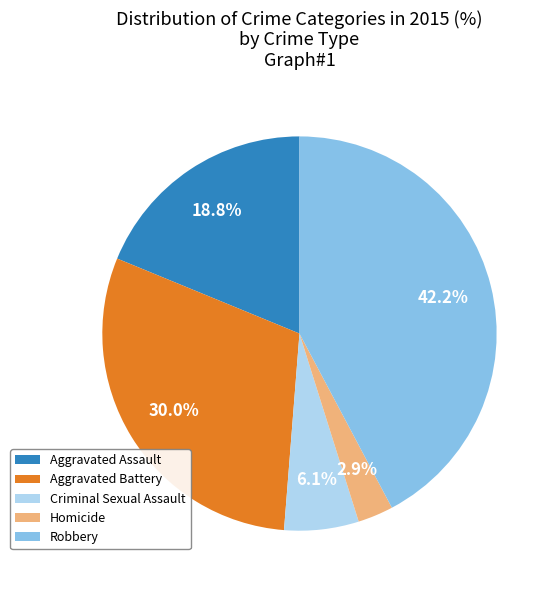

Rank the categories by value from highest to lowest.

Robbery, Aggravated Battery, Aggravated Assault, Criminal Sexual Assault, Homicide